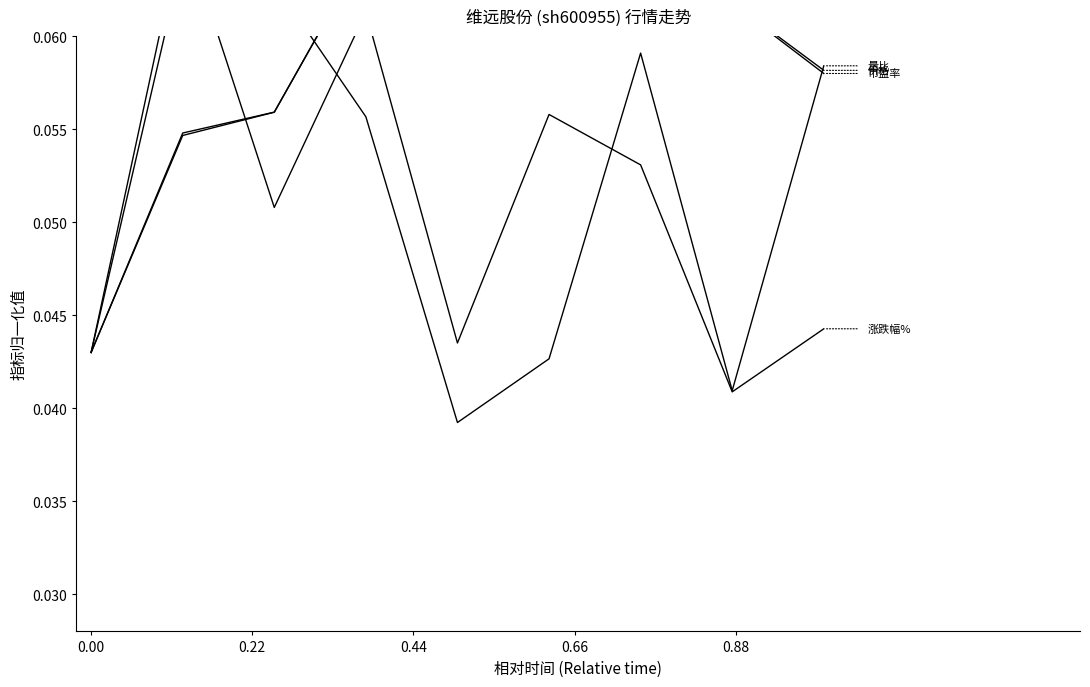

Which category has the highest value in the 涨跌幅% series?

0.22